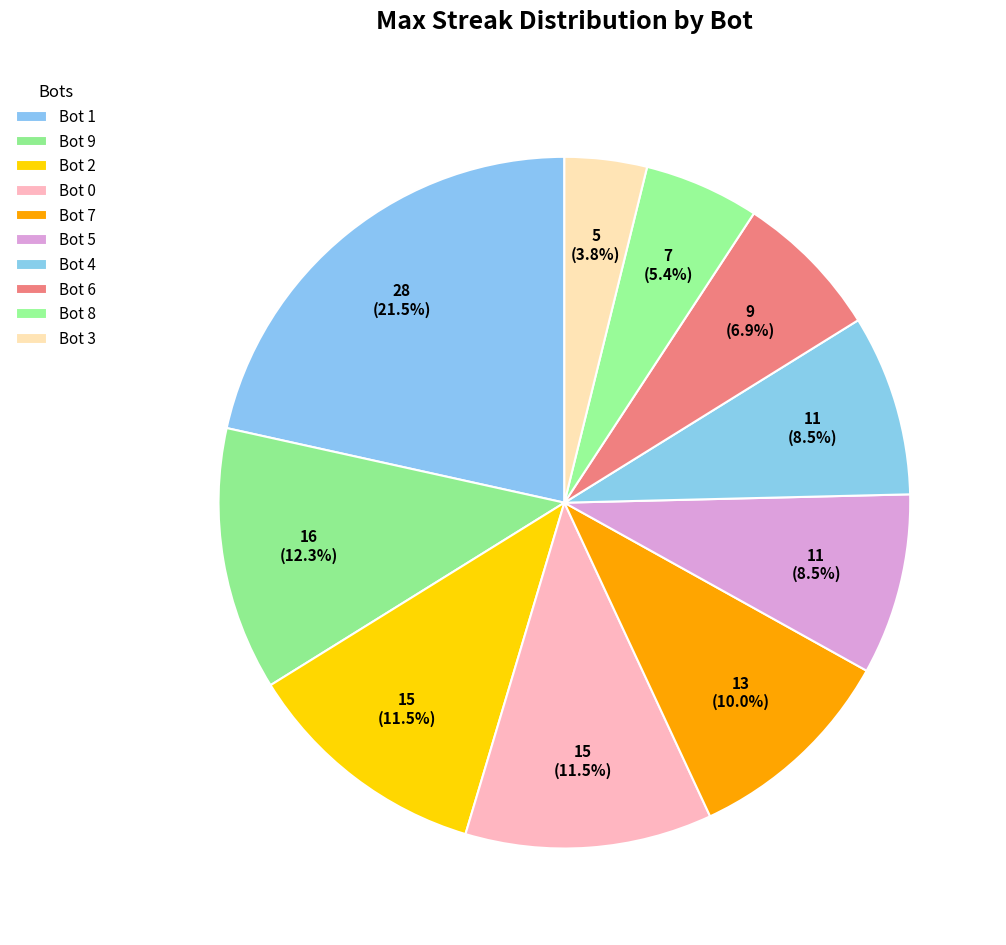

How much of the chart is everything except Bot 8?

94.6%